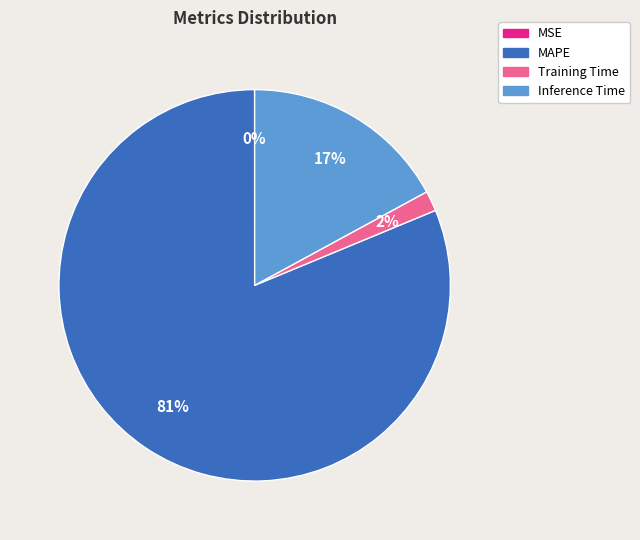

To the nearest percent, what is the average slice percentage?

25%